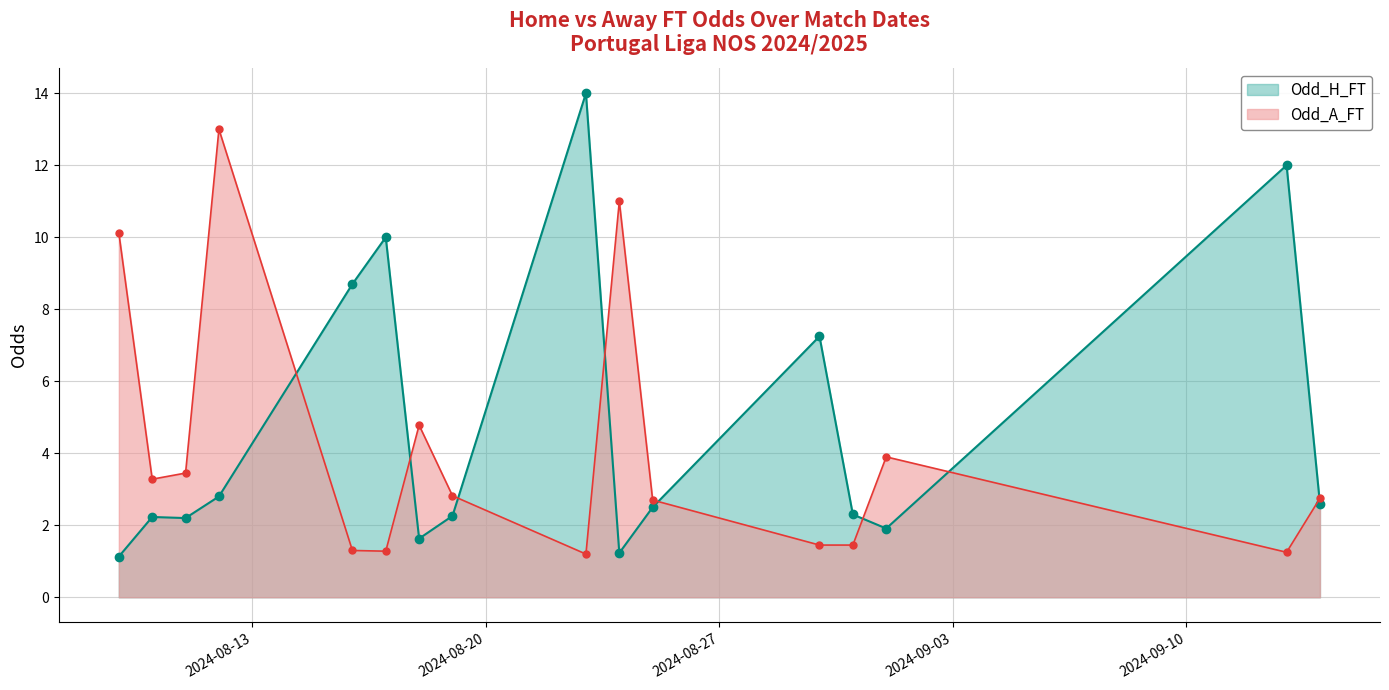

Rank the series by their average value, from lowest to highest.

Odd_A_FT, Odd_H_FT